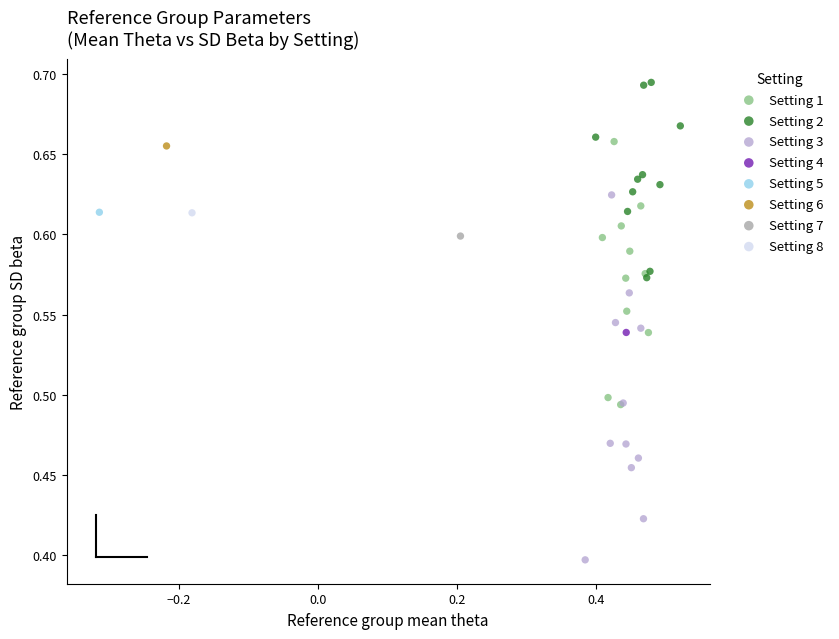

Which series reaches the minimum Y coordinate?

Setting 3